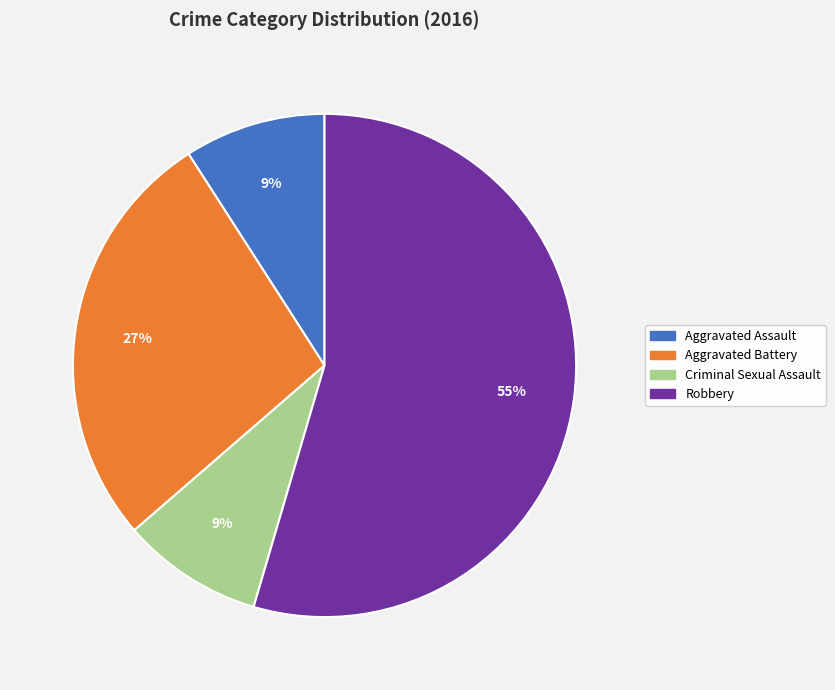

Is it true that Criminal Sexual Assault is 9% of the pie?

True